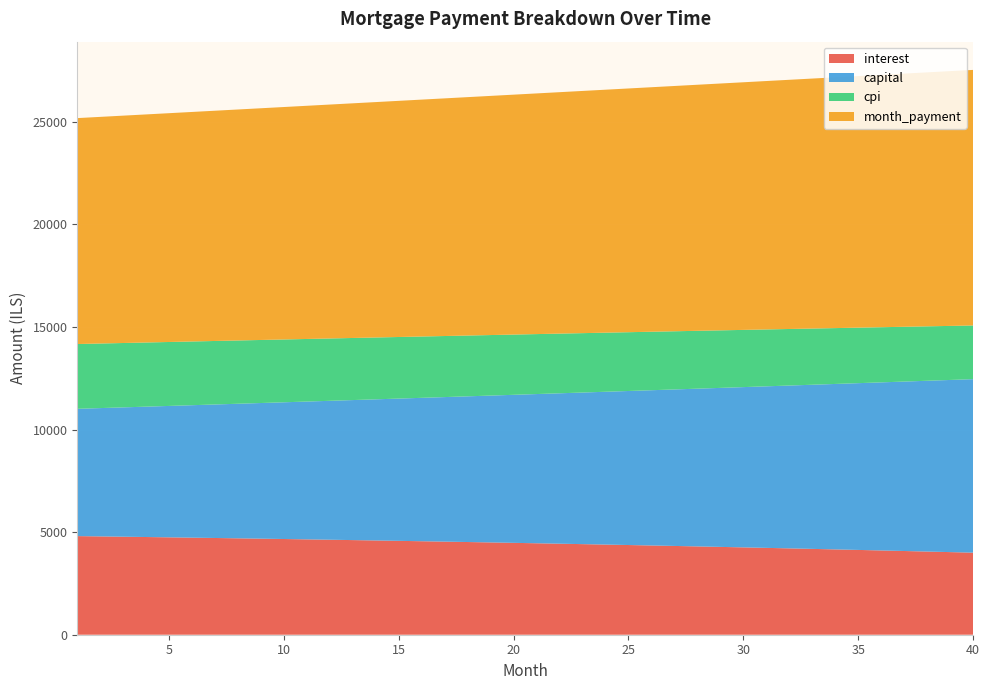

Reading left to right, extract all data points from this chart.

interest: 4806.8	4792.2	4777.3	4762.2	4746.7	4731.0	4714.9	4698.5	4681.9	4664.9	4647.7	4630.1	4612.2	4594.0	4575.5	4556.6	4537.5	4518.0	4498.2	4478.0	4457.5	4436.6	4415.4	4393.9	4372.0	4349.8	4327.2	4304.2	4280.9	4257.2	4233.1	4208.7	4183.8	4158.6	4133.0	4107.1	4080.7	4053.9	4026.7	3999.2
capital: 6204.8	6254.3	6304.2	6354.5	6405.1	6456.2	6507.7	6559.6	6611.9	6664.6	6717.7	6771.3	6825.3	6879.7	6934.6	6989.8	7045.6	7101.8	7158.4	7215.5	7273.0	7331.0	7389.4	7448.4	7507.7	7567.6	7627.9	7688.8	7750.1	7811.9	7874.2	7936.9	8000.2	8064.0	8128.3	8193.1	8258.5	8324.3	8390.7	8457.6
cpi: 3157.0	3147.2	3137.2	3127.1	3116.7	3106.1	3095.3	3084.4	3073.2	3061.8	3050.2	3038.5	3026.5	3014.3	3001.8	2989.2	2976.4	2963.3	2950.0	2936.5	2922.8	2908.8	2894.6	2880.2	2865.6	2850.7	2835.5	2820.2	2804.6	2788.7	2772.6	2756.2	2739.6	2722.8	2705.7	2688.3	2670.6	2652.7	2634.6	2616.1
month_payment: 11011.7	11046.6	11081.5	11116.6	11151.8	11187.1	11222.6	11258.1	11293.8	11329.5	11365.4	11401.4	11437.5	11473.7	11510.0	11546.5	11583.1	11619.7	11656.5	11693.4	11730.5	11767.6	11804.9	11842.3	11879.8	11917.4	11955.1	11993.0	12031.0	12069.1	12107.3	12145.6	12184.1	12222.7	12261.4	12300.2	12339.1	12378.2	12417.4	12456.7